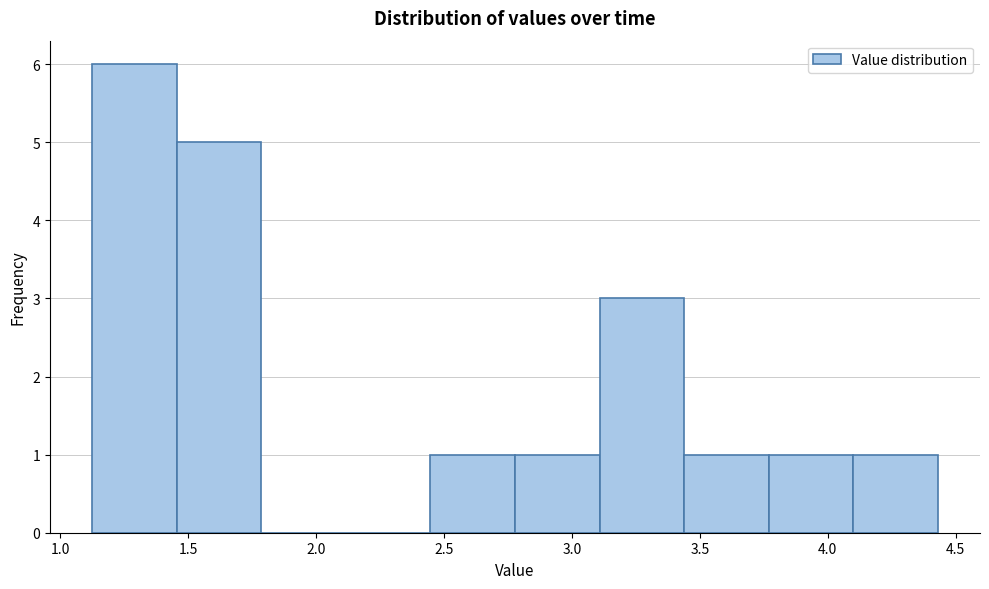

Reading left to right, transcribe this chart: for each bar, give the range it covers on the x-axis and its height. Neither the bar edges nor the heights are printed on the chart, so give them approximately, as read against the axes.

1.15 to 1.45: 6
1.45 to 1.80: 5
1.80 to 2.10: 0
2.10 to 2.45: 0
2.45 to 2.80: 1
2.80 to 3.10: 1
3.10 to 3.45: 3
3.45 to 3.75: 1
3.75 to 4.10: 1
4.10 to 4.45: 1